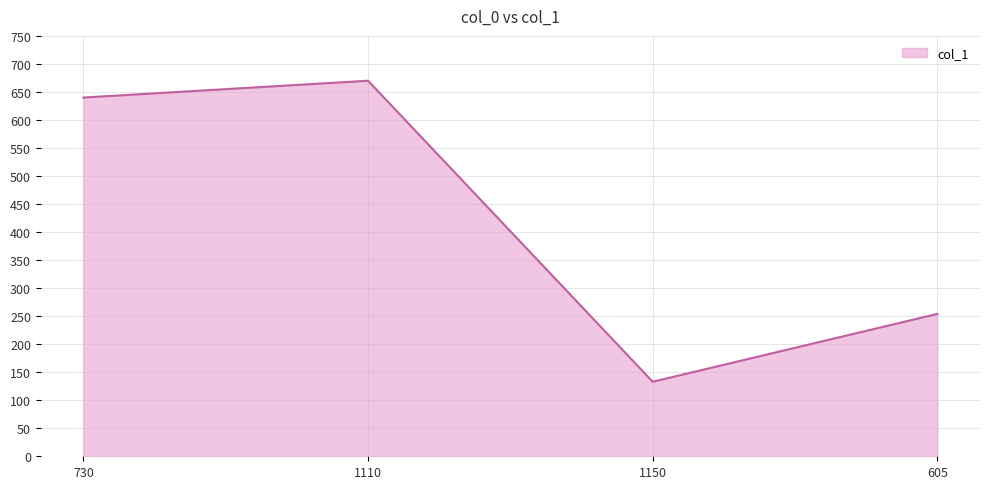

Which category has the lowest value across all series?

1150